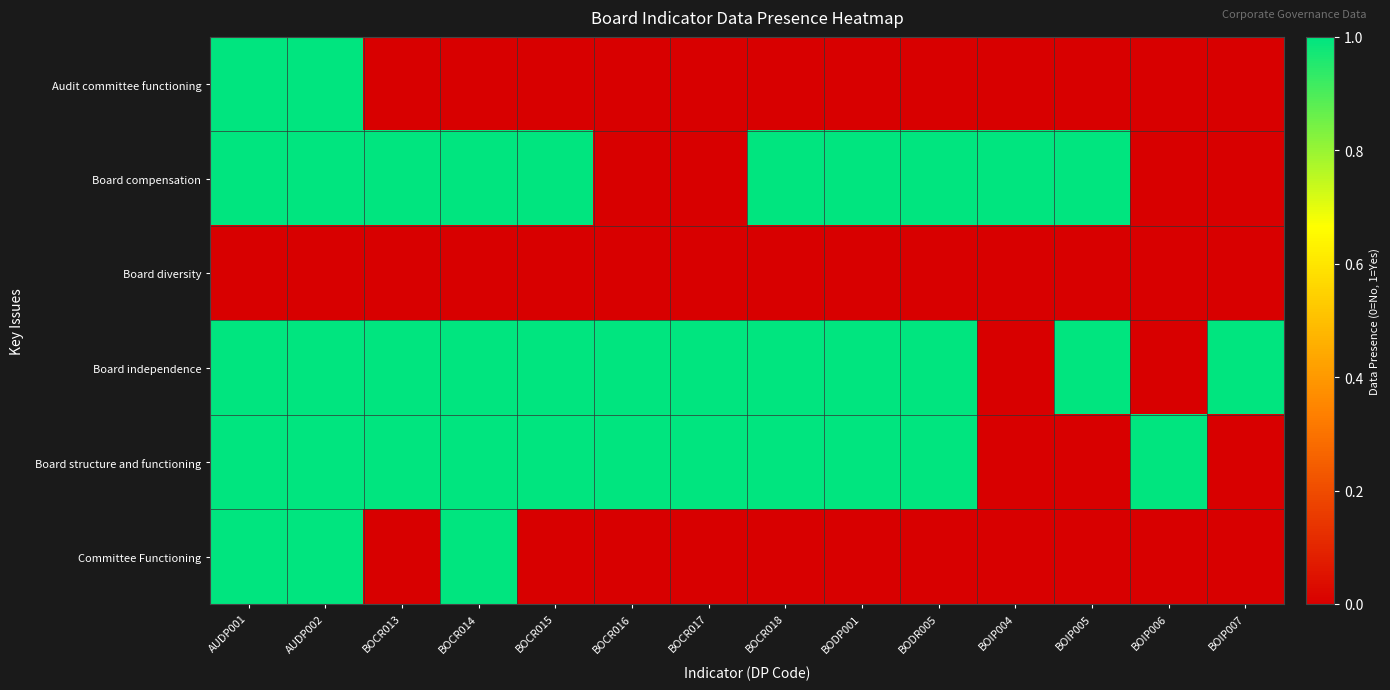

What is the total value across all series at BOCR013?

3